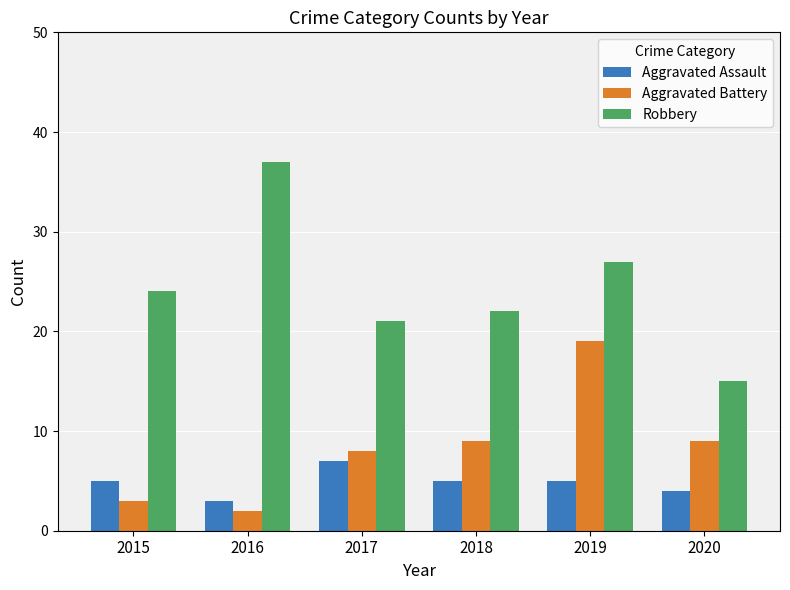

How many bars are there in each group?

3